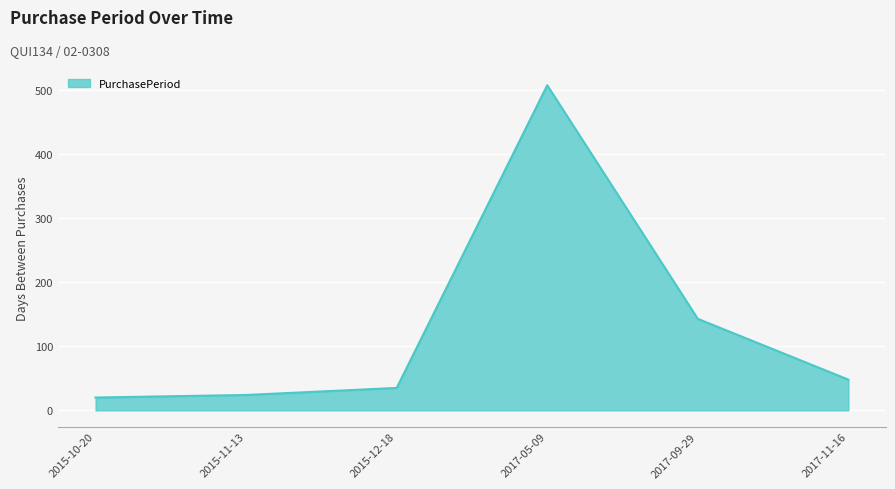

Does the chart display data point markers on the line(s)?

No